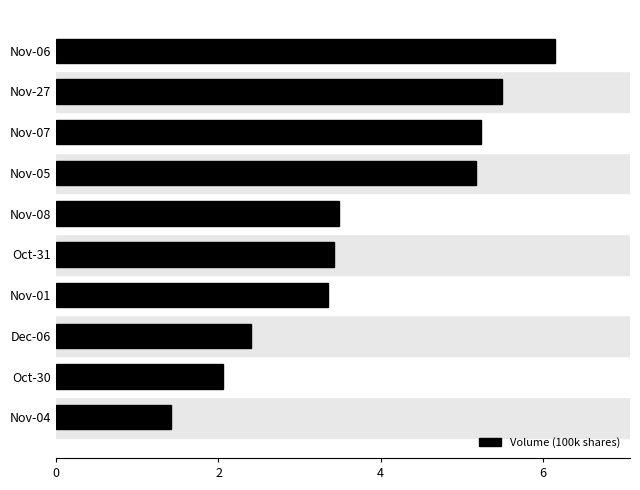

Rank the categories by value from highest to lowest.

Nov-06, Nov-27, Nov-07, Nov-05, Nov-08, Oct-31, Nov-01, Dec-06, Oct-30, Nov-04